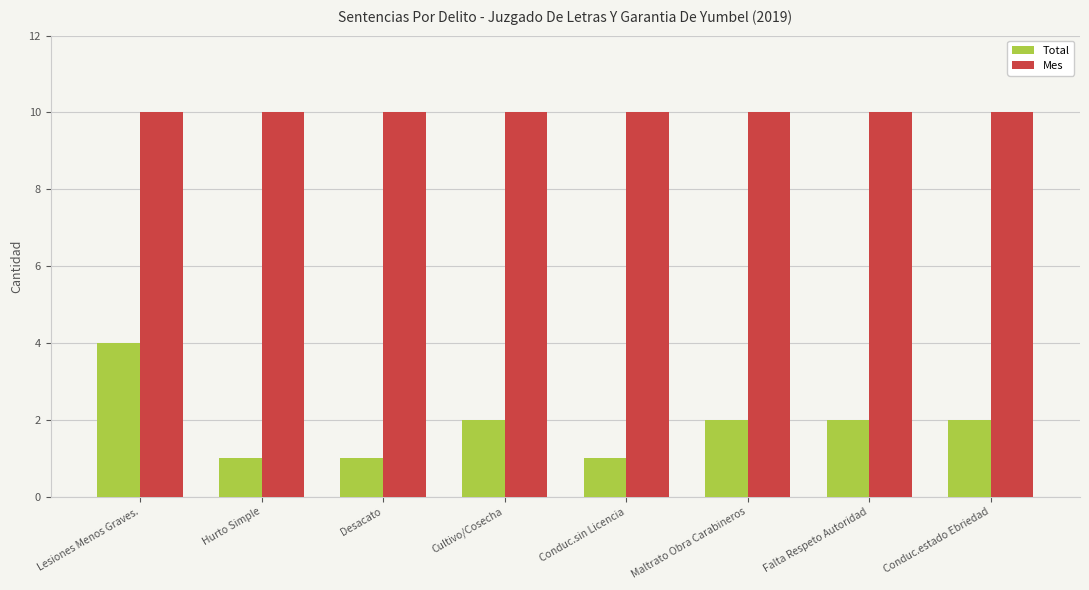

What is the label of the 7th bar from the left?

Falta Respeto Autoridad